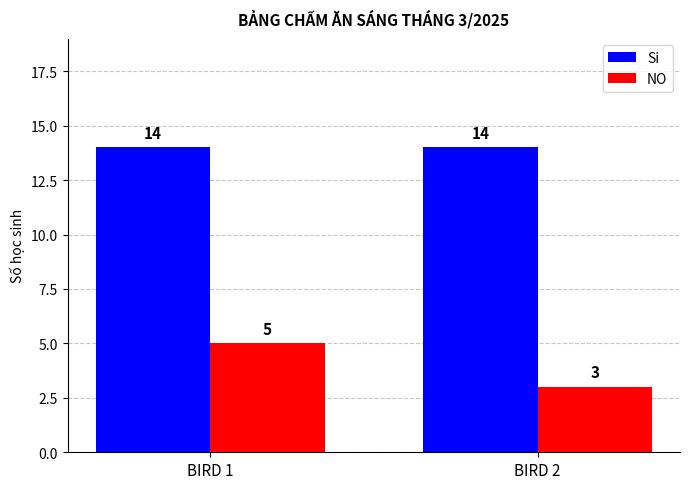

What is the spread (max minus min) of values at BIRD 1?

9